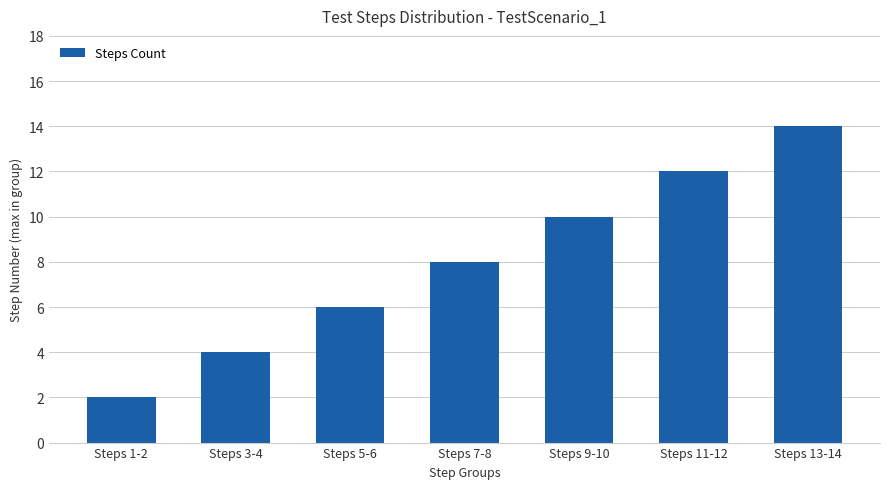

Rank the categories by value from lowest to highest.

Steps 1-2, Steps 3-4, Steps 5-6, Steps 7-8, Steps 9-10, Steps 11-12, Steps 13-14